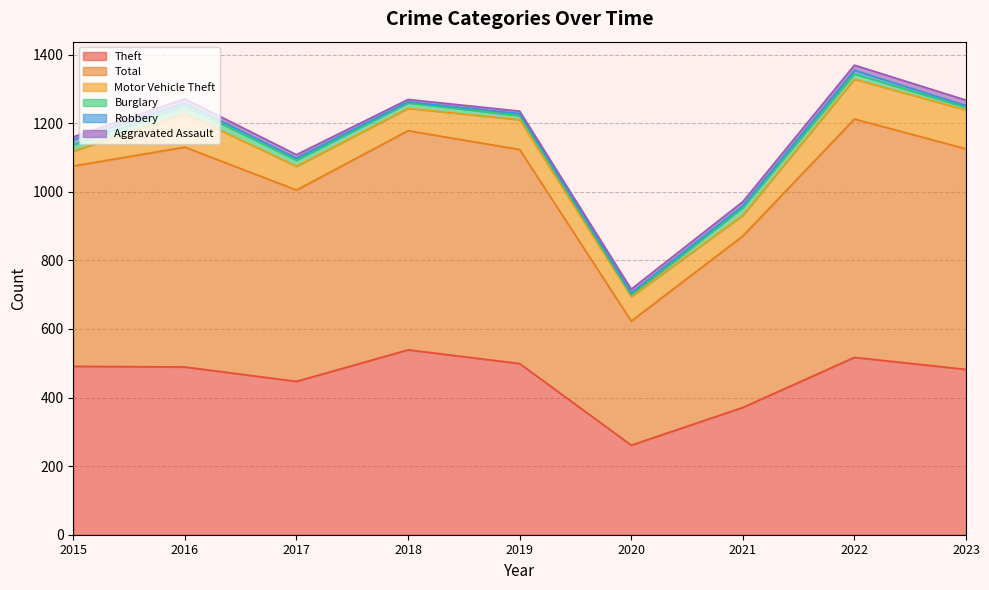

True or false: Total has a value of 376 at 2016.

False